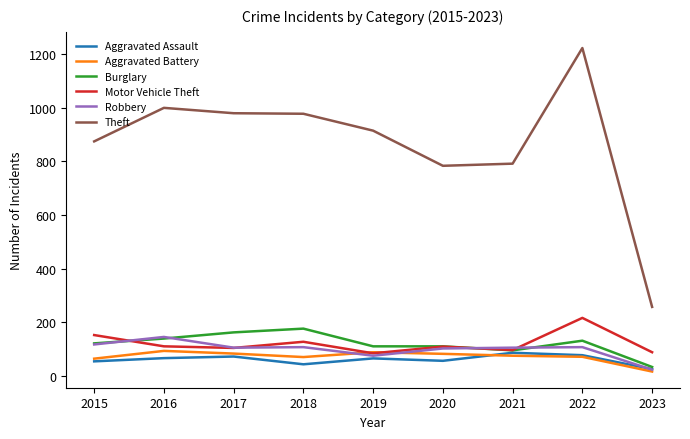

What is the difference between the Robbery values at 2016 and 2020?

43